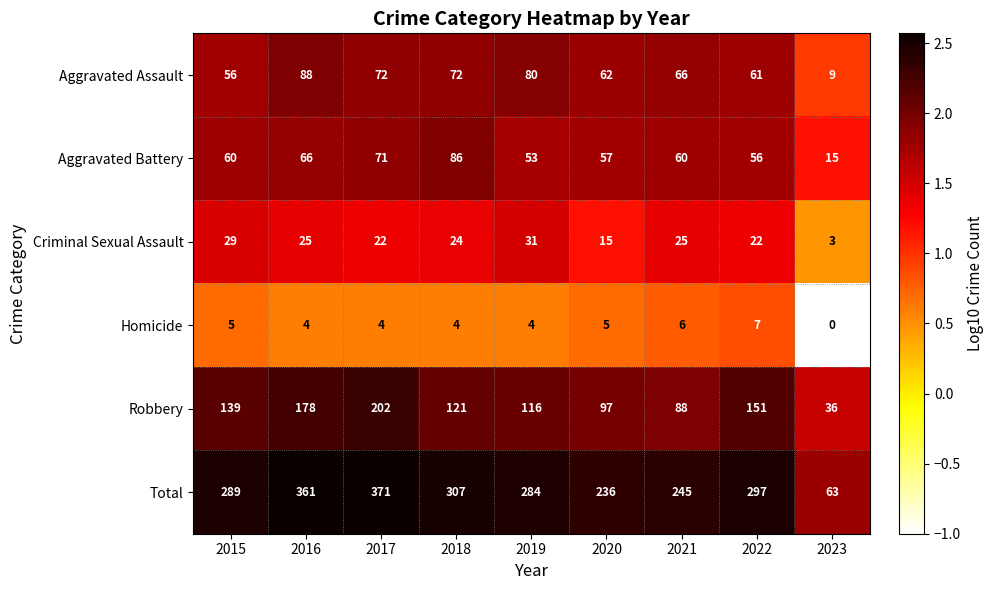

What is the lowest value of the Robbery series?

36